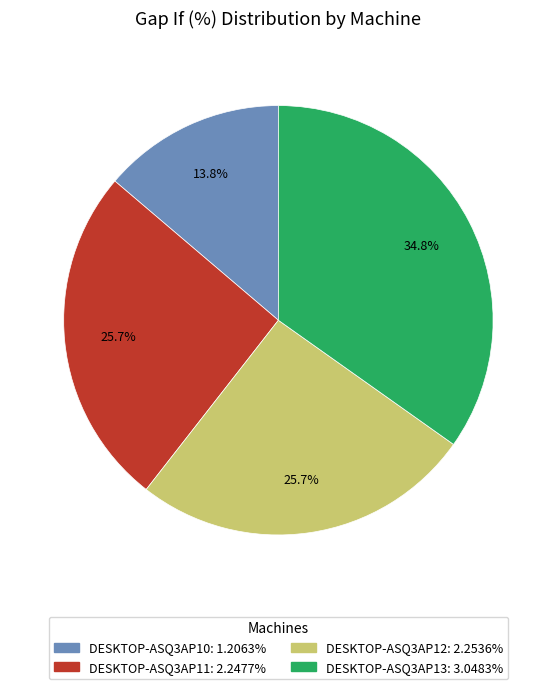

To the nearest percent, what is the combined percentage of DESKTOP-ASQ3AP11 and DESKTOP-ASQ3AP13?

60%